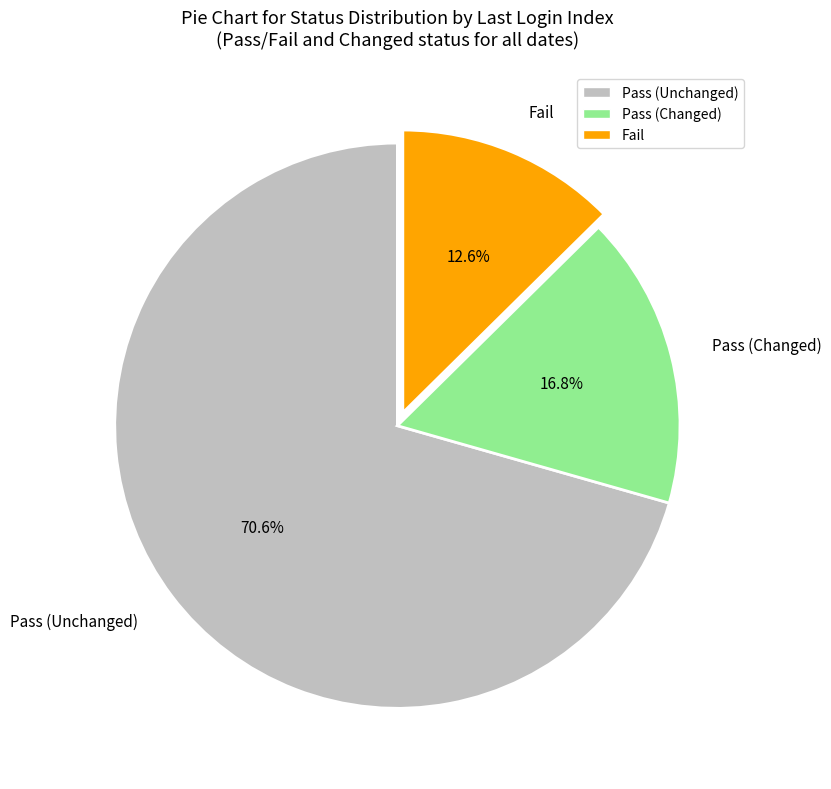

Which has a higher value, Pass (Changed) or Fail?

Pass (Changed)